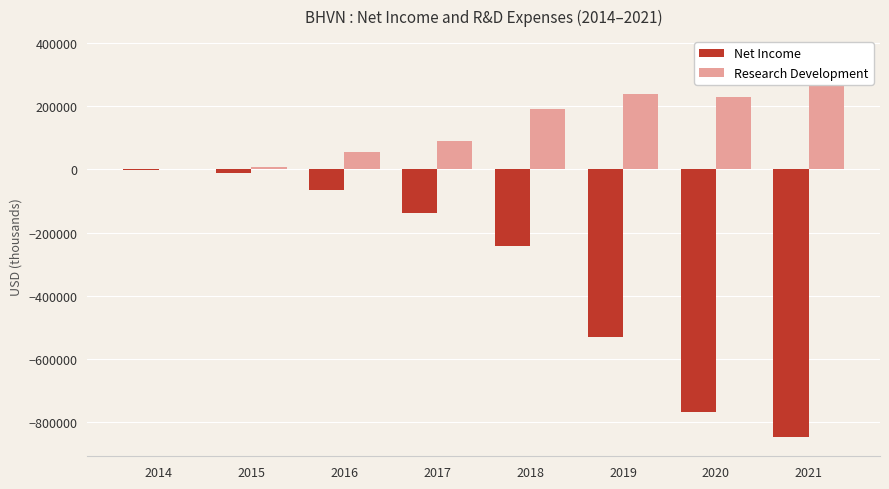

Which series changed the most between 2015 and 2019?

Net Income